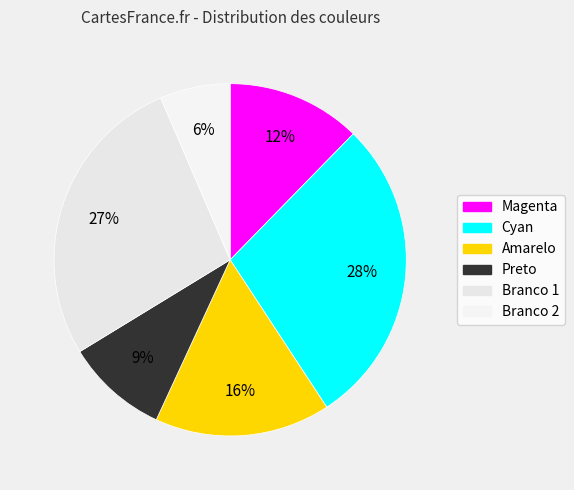

To the nearest percent, what is the average slice percentage?

17%